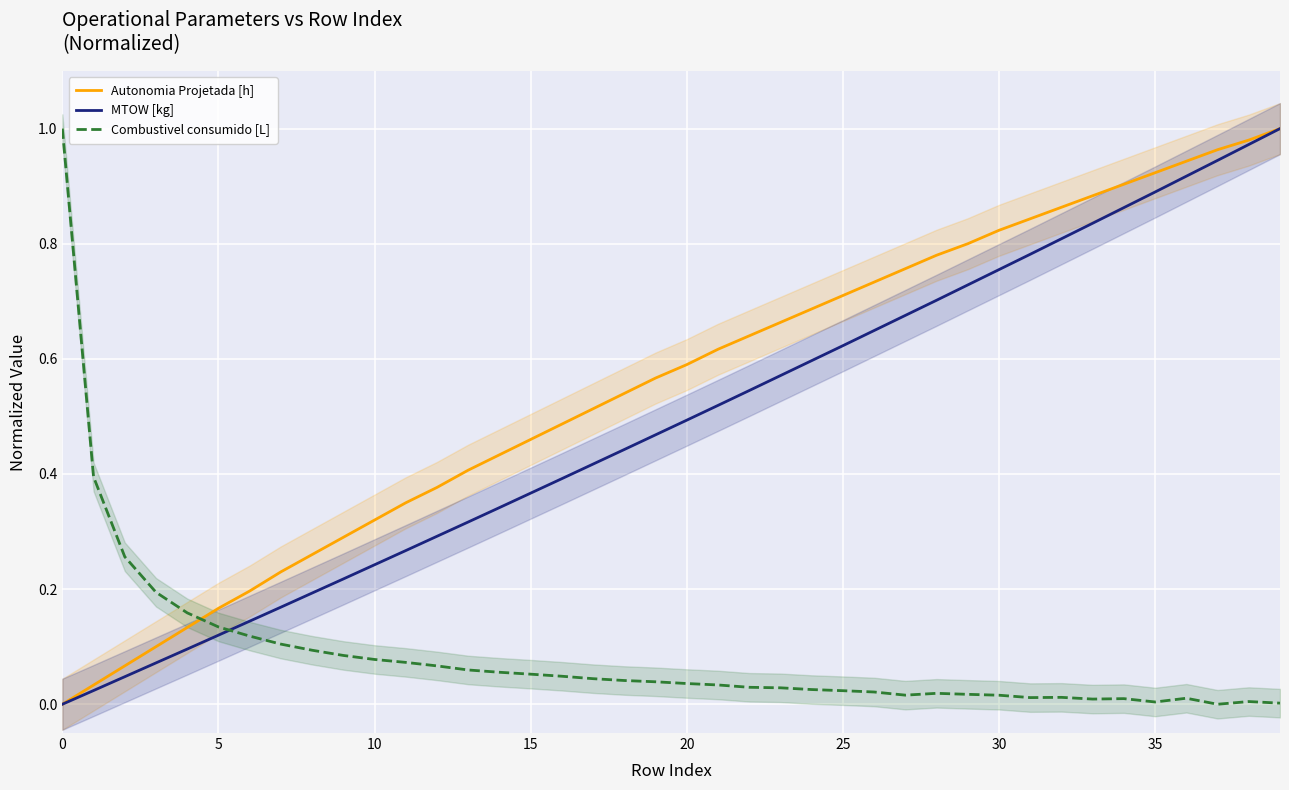

After their last crossing, which series has the higher values: Combustivel consumido [L] or MTOW [kg]?

MTOW [kg]